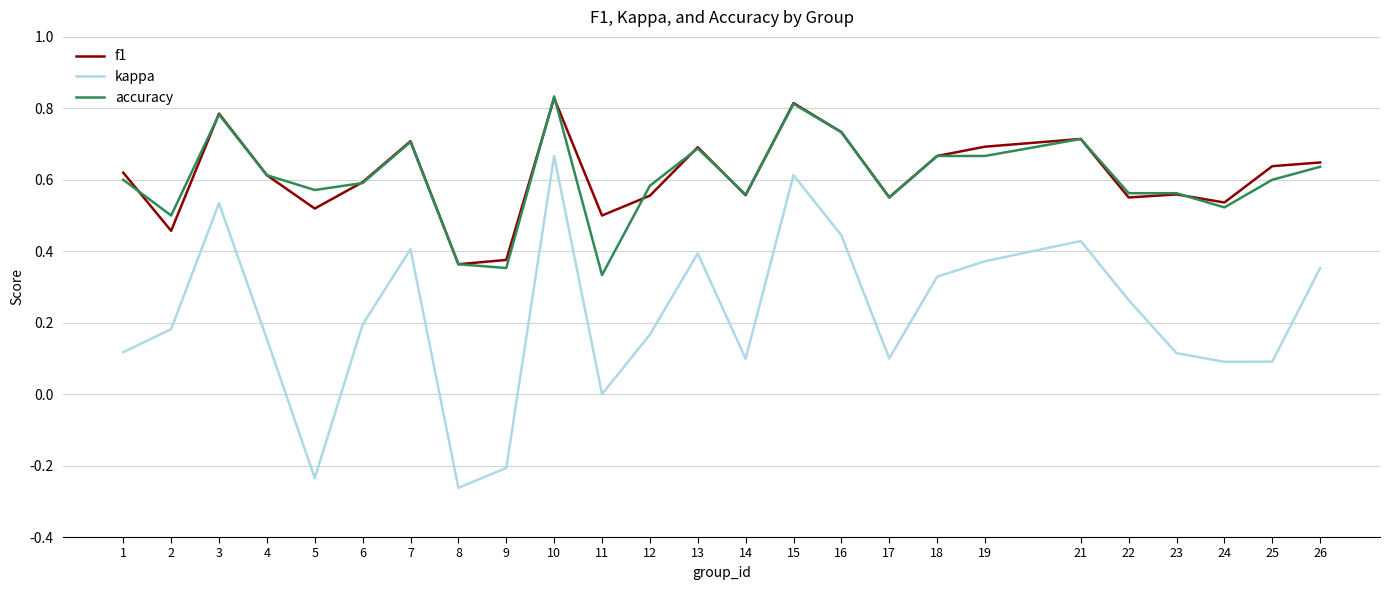

At which category does f1 reach its first local valley?

2